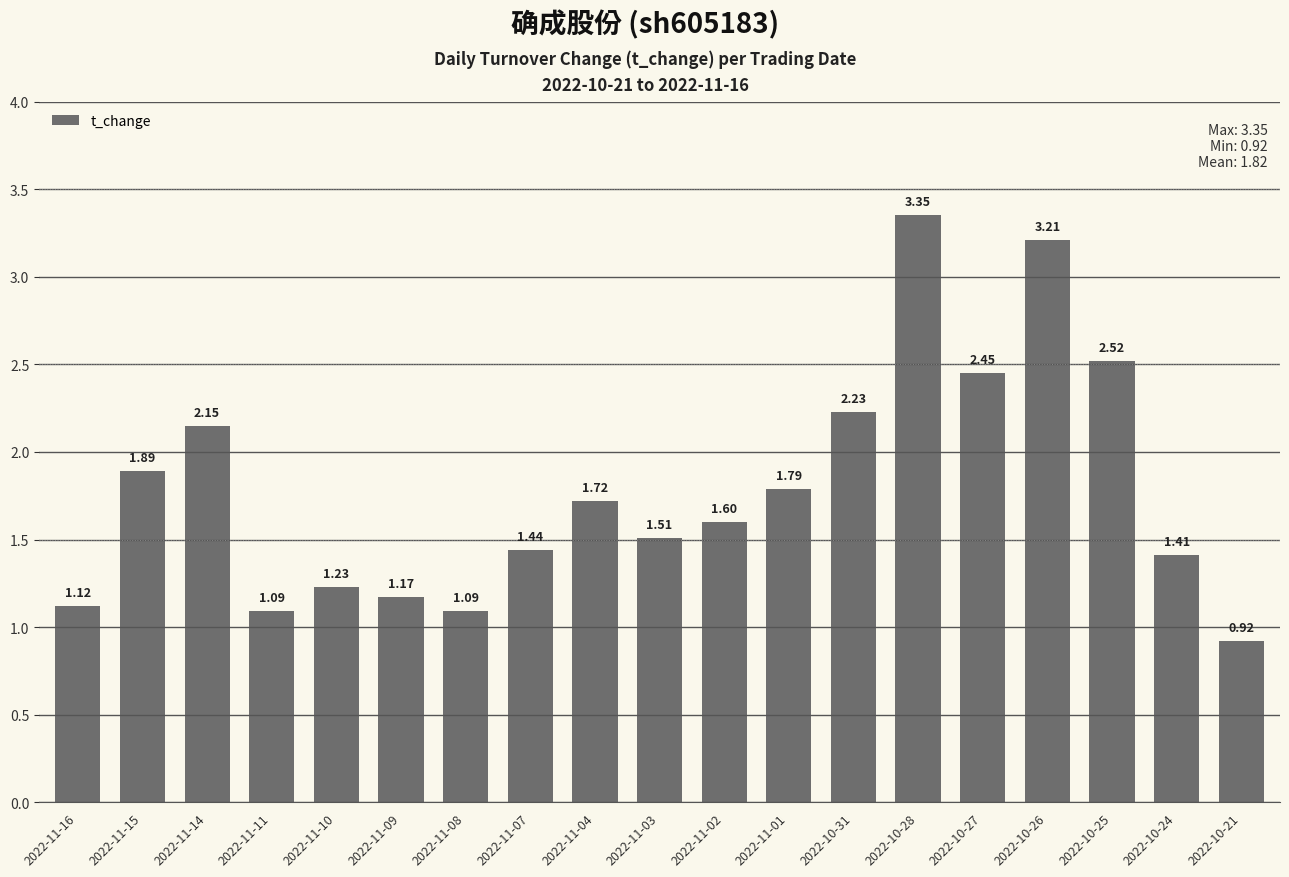

What is the label of the 4th bar from the right?

2022-10-26